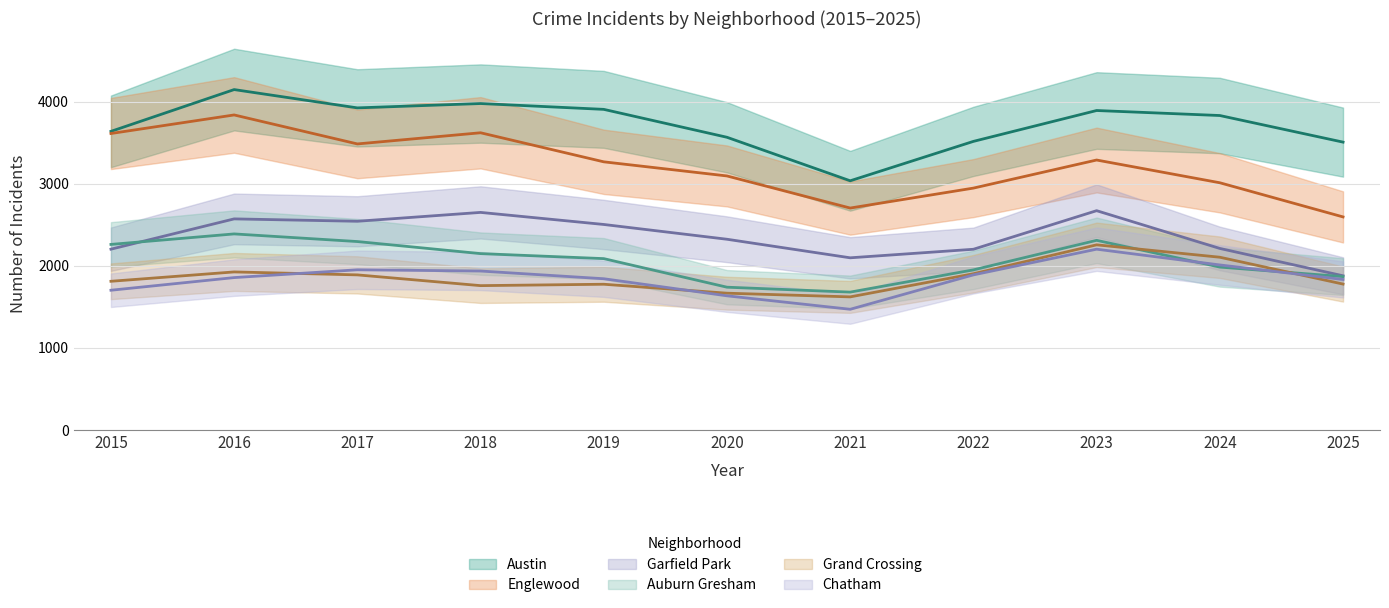

At how many categories does at least one series exceed 2428?

11